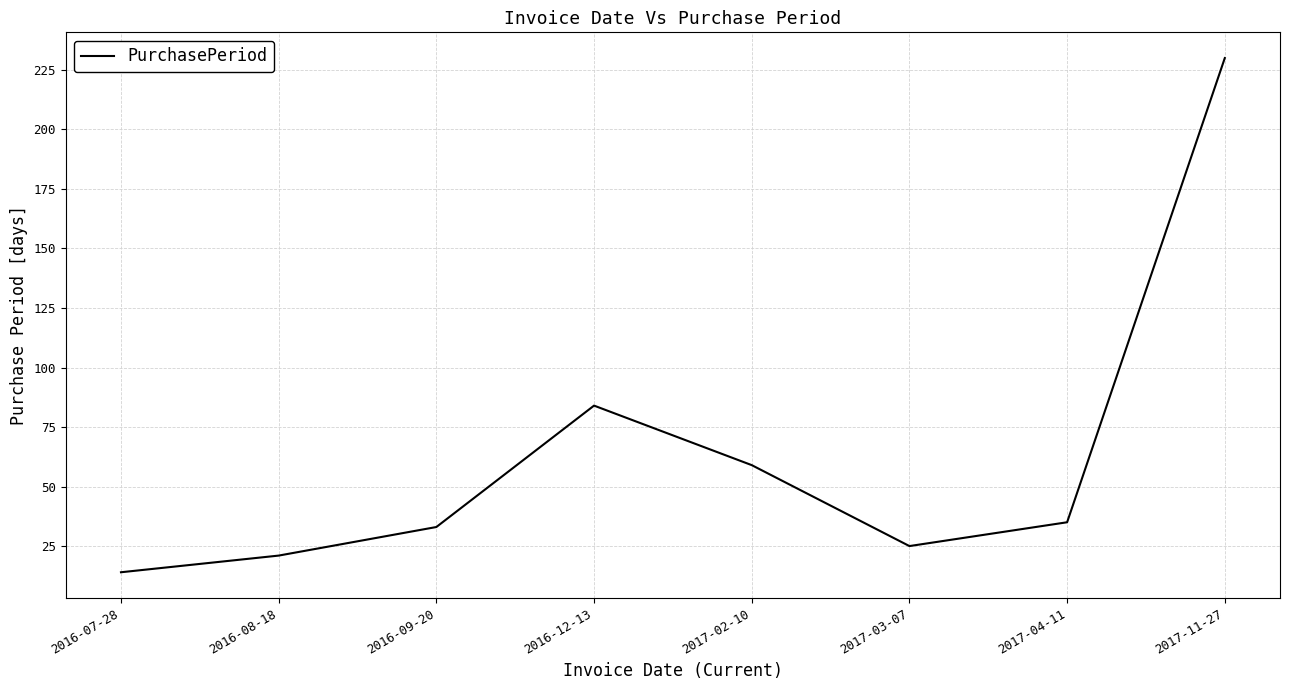

What is the sum of the values at 2016-07-28 and 2017-02-10?

73